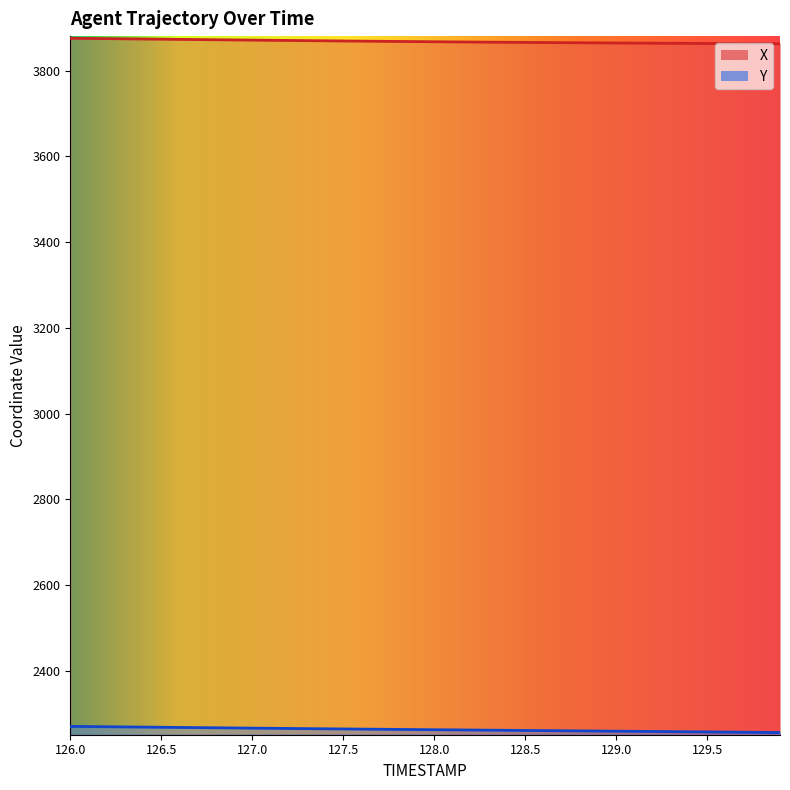

True or false: X and Y cross at least once.

False